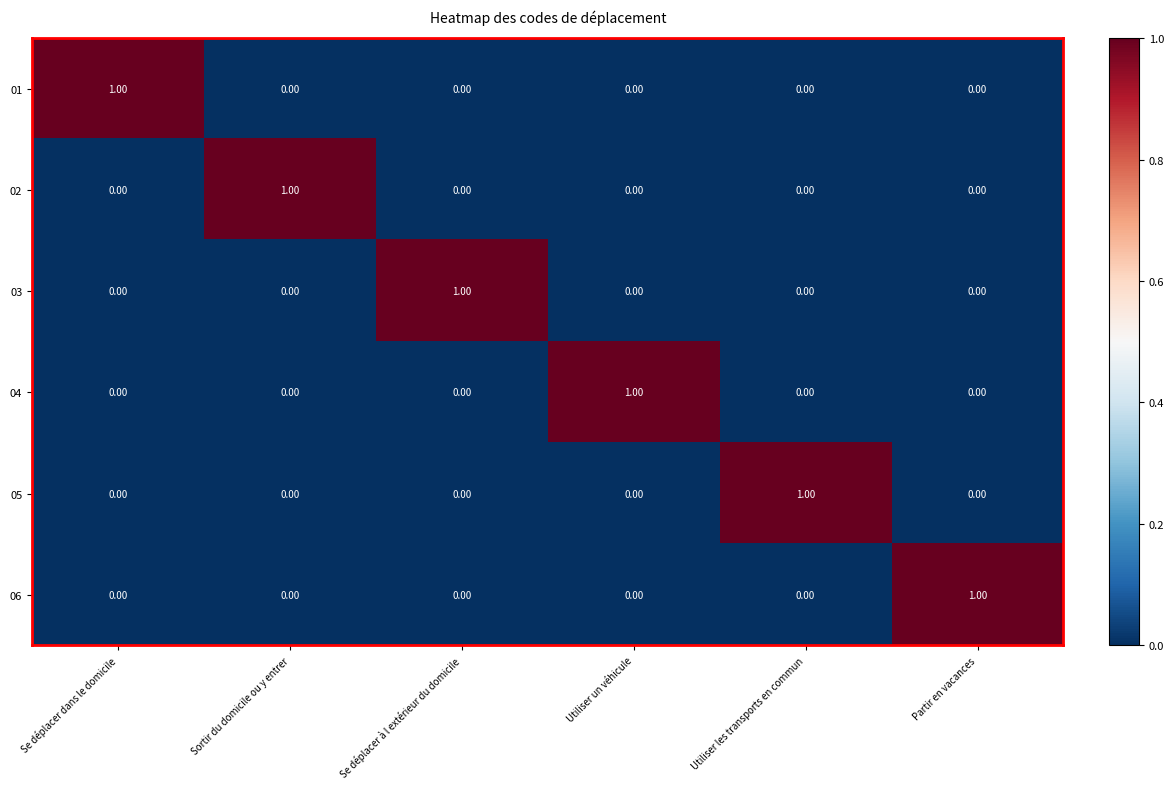

At which label does 03 reach its peak?

Se déplacer à l extérieur du domicile